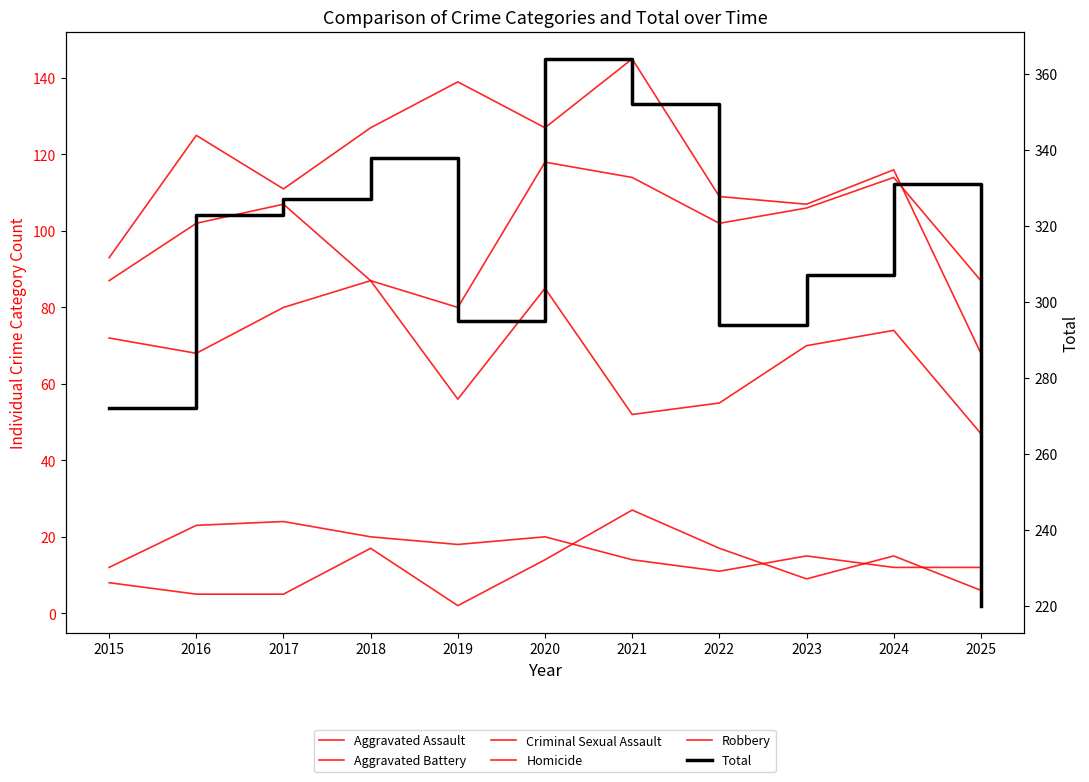

Rank the series by their maximum value, from highest to lowest.

Total, Aggravated Battery, Aggravated Assault, Robbery, Homicide, Criminal Sexual Assault